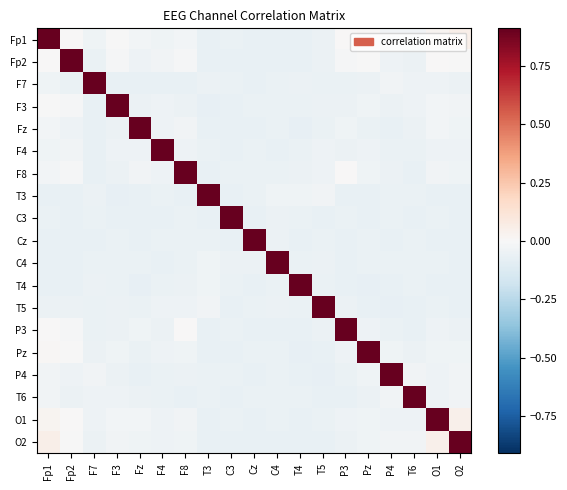

Reading left to right, transcribe all the data shown in this chart.

Fp1: Fp1=0.9	Fp2=0.0	F7=-0.0	F3=-0.0	Fz=-0.0	F4=-0.0	F8=-0.0	T3=-0.1	C3=-0.1	Cz=-0.1	C4=-0.1	T4=-0.1	T5=-0.1	P3=0.0	Pz=0.0	P4=-0.0	T6=-0.0	O1=0.0	O2=0.1
Fp2: Fp1=0.0	Fp2=0.9	F7=-0.1	F3=-0.0	Fz=-0.0	F4=-0.0	F8=-0.0	T3=-0.1	C3=-0.1	Cz=-0.1	C4=-0.1	T4=-0.1	T5=-0.1	P3=-0.0	Pz=-0.0	P4=-0.0	T6=-0.1	O1=0.0	O2=-0.0
F7: Fp1=-0.0	Fp2=-0.1	F7=0.9	F3=-0.1	Fz=-0.1	F4=-0.1	F8=-0.1	T3=-0.1	C3=-0.1	Cz=-0.1	C4=-0.1	T4=-0.1	T5=-0.1	P3=-0.1	Pz=-0.1	P4=-0.0	T6=-0.0	O1=-0.0	O2=-0.1
F3: Fp1=-0.0	Fp2=-0.0	F7=-0.1	F3=0.9	Fz=-0.1	F4=-0.0	F8=-0.1	T3=-0.1	C3=-0.1	Cz=-0.1	C4=-0.1	T4=-0.1	T5=-0.1	P3=-0.1	Pz=-0.0	P4=-0.1	T6=-0.0	O1=-0.0	O2=-0.0
Fz: Fp1=-0.0	Fp2=-0.0	F7=-0.1	F3=-0.1	Fz=0.9	F4=-0.0	F8=-0.0	T3=-0.1	C3=-0.1	Cz=-0.1	C4=-0.1	T4=-0.1	T5=-0.1	P3=-0.0	Pz=-0.1	P4=-0.1	T6=-0.1	O1=-0.0	O2=-0.0
F4: Fp1=-0.0	Fp2=-0.0	F7=-0.1	F3=-0.0	Fz=-0.0	F4=0.9	F8=-0.0	T3=-0.1	C3=-0.1	Cz=-0.1	C4=-0.1	T4=-0.1	T5=-0.0	P3=-0.1	Pz=-0.0	P4=-0.1	T6=-0.1	O1=-0.0	O2=-0.0
F8: Fp1=-0.0	Fp2=-0.0	F7=-0.1	F3=-0.1	Fz=-0.0	F4=-0.0	F8=0.9	T3=-0.1	C3=-0.1	Cz=-0.1	C4=-0.1	T4=-0.1	T5=-0.0	P3=0.0	Pz=-0.0	P4=-0.1	T6=-0.1	O1=-0.0	O2=-0.0
T3: Fp1=-0.1	Fp2=-0.1	F7=-0.1	F3=-0.1	Fz=-0.1	F4=-0.1	F8=-0.1	T3=0.9	C3=-0.1	Cz=-0.1	C4=-0.0	T4=-0.0	T5=-0.0	P3=-0.1	Pz=-0.1	P4=-0.1	T6=-0.1	O1=-0.1	O2=-0.1
C3: Fp1=-0.1	Fp2=-0.1	F7=-0.1	F3=-0.1	Fz=-0.1	F4=-0.1	F8=-0.1	T3=-0.1	C3=0.9	Cz=-0.1	C4=-0.1	T4=-0.1	T5=-0.1	P3=-0.1	Pz=-0.1	P4=-0.1	T6=-0.1	O1=-0.1	O2=-0.1
Cz: Fp1=-0.1	Fp2=-0.1	F7=-0.1	F3=-0.1	Fz=-0.1	F4=-0.1	F8=-0.1	T3=-0.1	C3=-0.1	Cz=0.9	C4=-0.1	T4=-0.1	T5=-0.1	P3=-0.1	Pz=-0.1	P4=-0.1	T6=-0.1	O1=-0.1	O2=-0.1
C4: Fp1=-0.1	Fp2=-0.1	F7=-0.1	F3=-0.1	Fz=-0.1	F4=-0.1	F8=-0.1	T3=-0.0	C3=-0.1	Cz=-0.1	C4=0.9	T4=-0.1	T5=-0.1	P3=-0.1	Pz=-0.1	P4=-0.1	T6=-0.1	O1=-0.1	O2=-0.1
T4: Fp1=-0.1	Fp2=-0.1	F7=-0.1	F3=-0.1	Fz=-0.1	F4=-0.1	F8=-0.1	T3=-0.0	C3=-0.1	Cz=-0.1	C4=-0.1	T4=0.9	T5=-0.1	P3=-0.1	Pz=-0.1	P4=-0.1	T6=-0.1	O1=-0.1	O2=-0.1
T5: Fp1=-0.1	Fp2=-0.1	F7=-0.1	F3=-0.1	Fz=-0.1	F4=-0.0	F8=-0.0	T3=-0.0	C3=-0.1	Cz=-0.1	C4=-0.1	T4=-0.1	T5=0.9	P3=-0.1	Pz=-0.1	P4=-0.1	T6=-0.1	O1=-0.1	O2=-0.1
P3: Fp1=0.0	Fp2=-0.0	F7=-0.1	F3=-0.1	Fz=-0.0	F4=-0.1	F8=0.0	T3=-0.1	C3=-0.1	Cz=-0.1	C4=-0.1	T4=-0.1	T5=-0.1	P3=0.9	Pz=-0.0	P4=-0.1	T6=-0.1	O1=-0.0	O2=-0.1
Pz: Fp1=0.0	Fp2=-0.0	F7=-0.1	F3=-0.0	Fz=-0.1	F4=-0.0	F8=-0.0	T3=-0.1	C3=-0.1	Cz=-0.1	C4=-0.1	T4=-0.1	T5=-0.1	P3=-0.0	Pz=0.9	P4=-0.0	T6=-0.1	O1=-0.0	O2=-0.0
P4: Fp1=-0.0	Fp2=-0.0	F7=-0.0	F3=-0.1	Fz=-0.1	F4=-0.1	F8=-0.1	T3=-0.1	C3=-0.1	Cz=-0.1	C4=-0.1	T4=-0.1	T5=-0.1	P3=-0.1	Pz=-0.0	P4=0.9	T6=-0.0	O1=-0.0	O2=-0.0
T6: Fp1=-0.0	Fp2=-0.1	F7=-0.0	F3=-0.0	Fz=-0.1	F4=-0.1	F8=-0.1	T3=-0.1	C3=-0.1	Cz=-0.1	C4=-0.1	T4=-0.1	T5=-0.1	P3=-0.1	Pz=-0.1	P4=-0.0	T6=0.9	O1=-0.0	O2=-0.0
O1: Fp1=0.0	Fp2=0.0	F7=-0.0	F3=-0.0	Fz=-0.0	F4=-0.0	F8=-0.0	T3=-0.1	C3=-0.1	Cz=-0.1	C4=-0.1	T4=-0.1	T5=-0.1	P3=-0.0	Pz=-0.0	P4=-0.0	T6=-0.0	O1=0.9	O2=0.0
O2: Fp1=0.1	Fp2=-0.0	F7=-0.1	F3=-0.0	Fz=-0.0	F4=-0.0	F8=-0.0	T3=-0.1	C3=-0.1	Cz=-0.1	C4=-0.1	T4=-0.1	T5=-0.1	P3=-0.1	Pz=-0.0	P4=-0.0	T6=-0.0	O1=0.0	O2=0.9